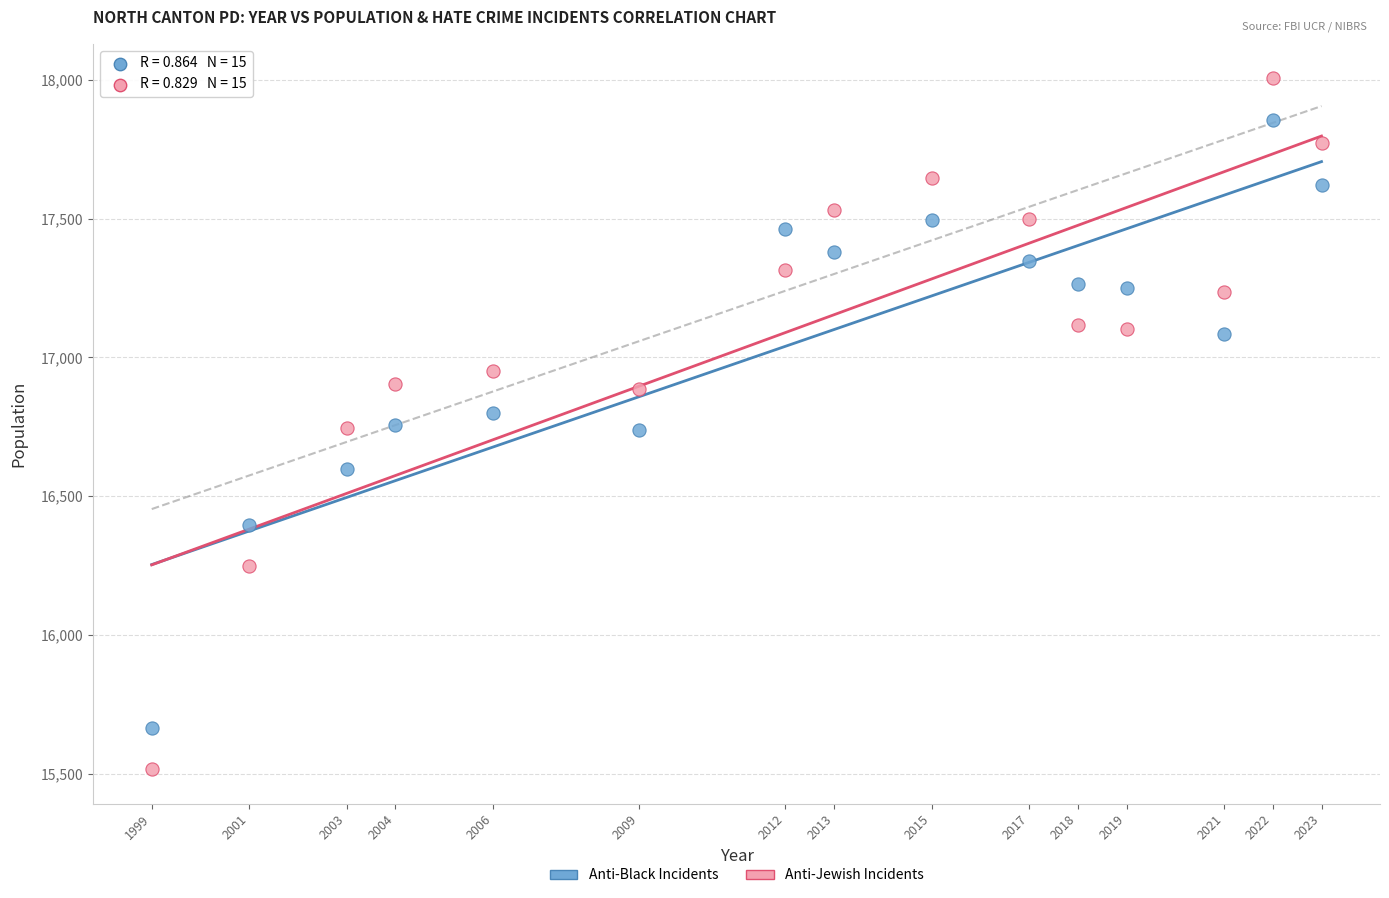

Which series contains the highest Y value?

Anti-Jewish Incidents